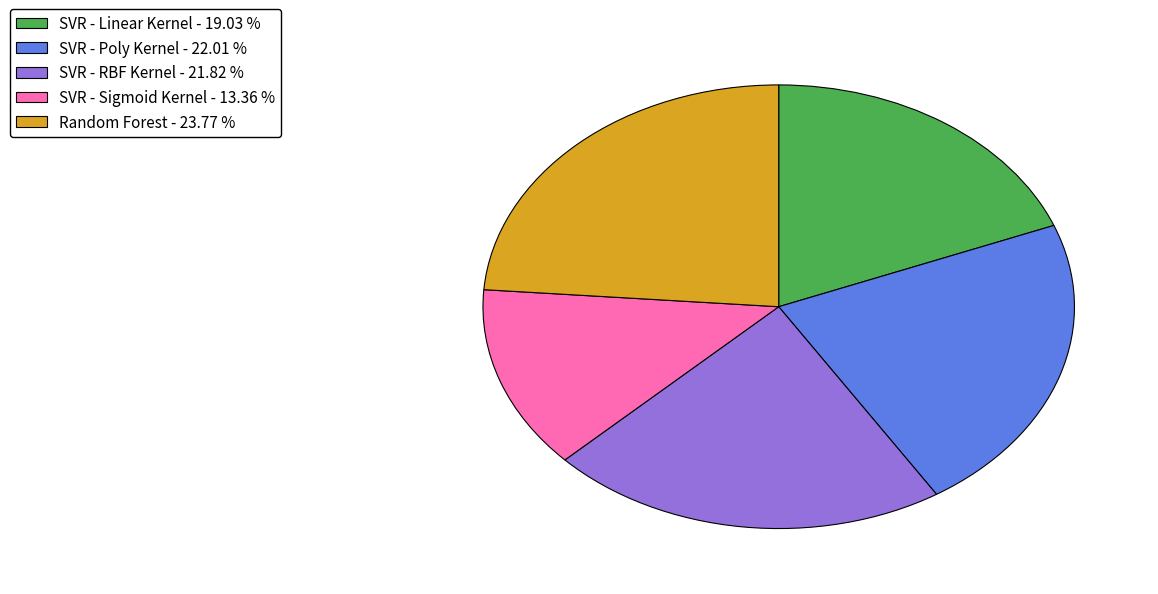

Which has a higher value, SVR - Sigmoid Kernel - 13.36 % or SVR - Linear Kernel - 19.03 %?

SVR - Linear Kernel - 19.03 %